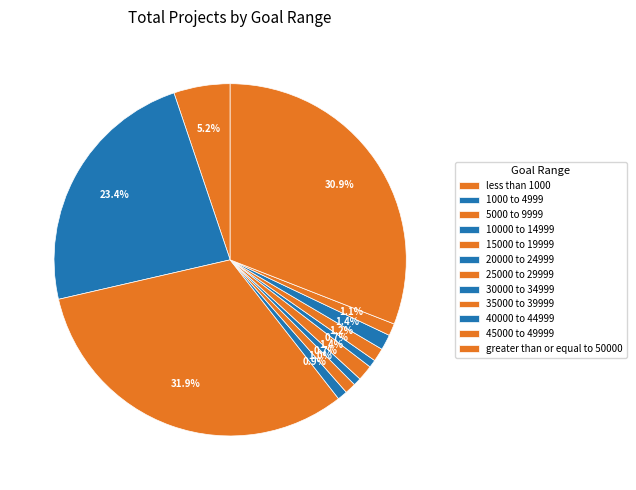

To the nearest percent, what is the average slice percentage?

8%